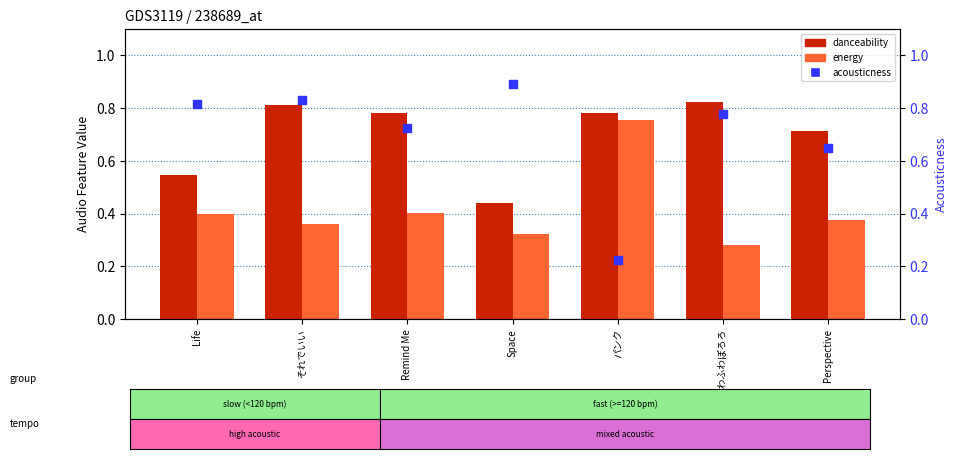

At which category is the sum across all series the highest?

それでいい